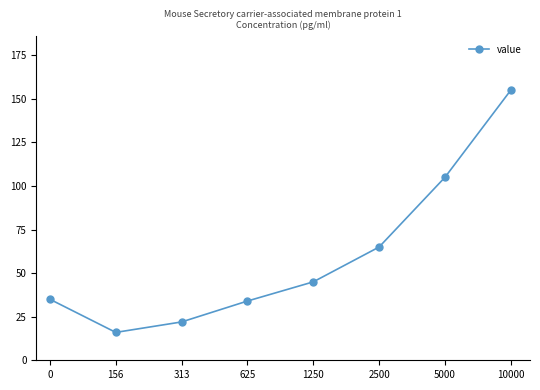

What is the average value?

60